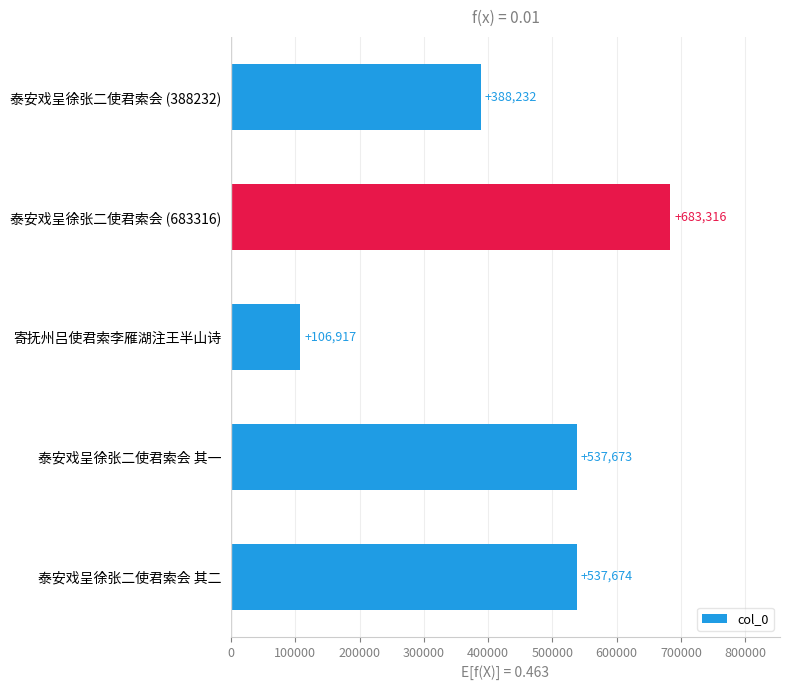

What is the difference between the maximum and minimum values?

576399